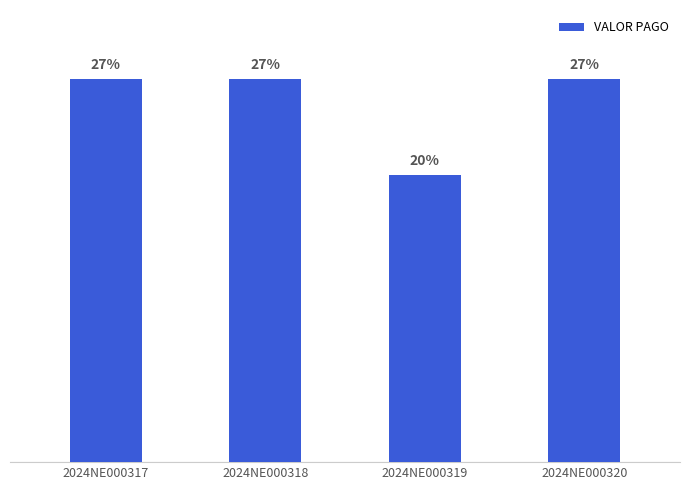

What is the value of the 4th bar from the left?

26.7